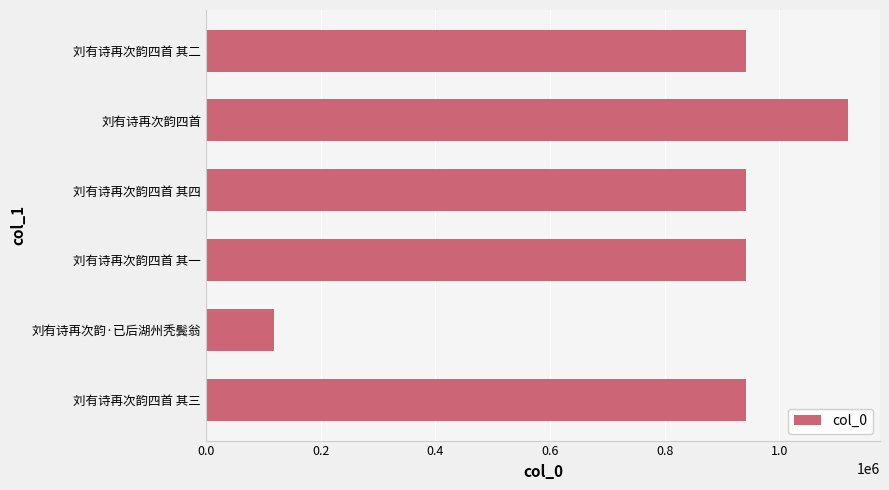

What is the smallest value displayed?

119542